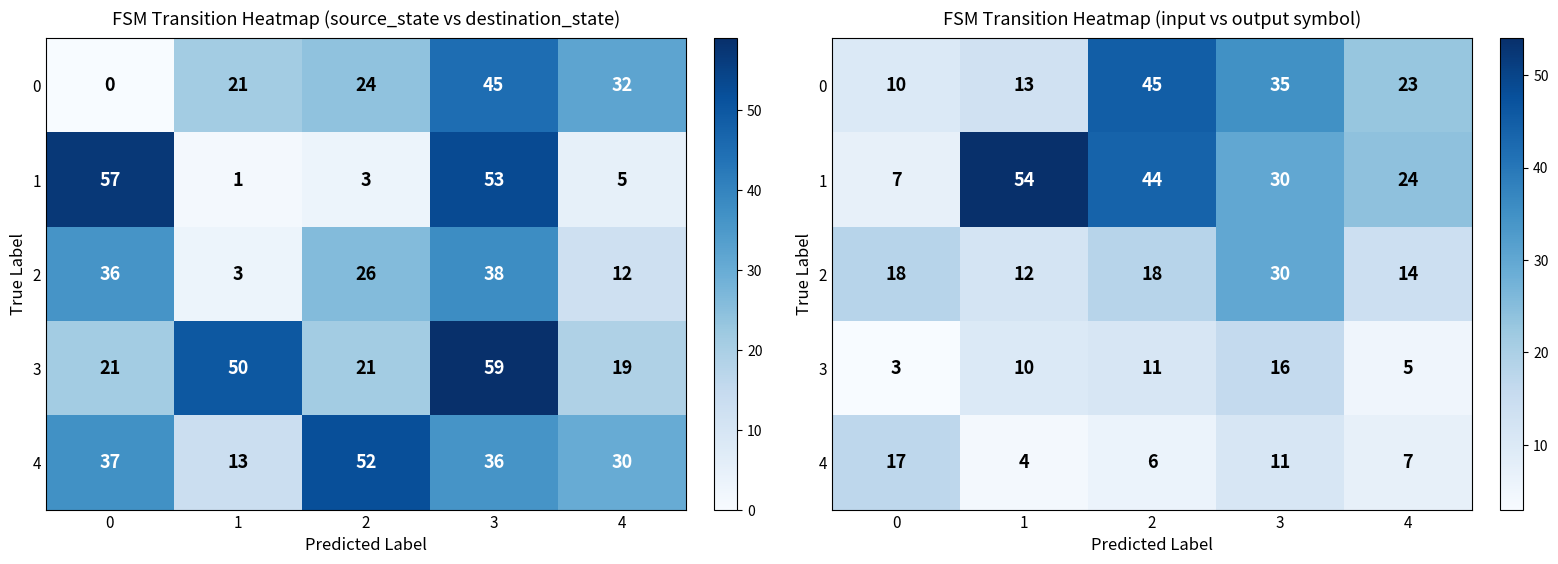

What is the maximum value for 0?

45